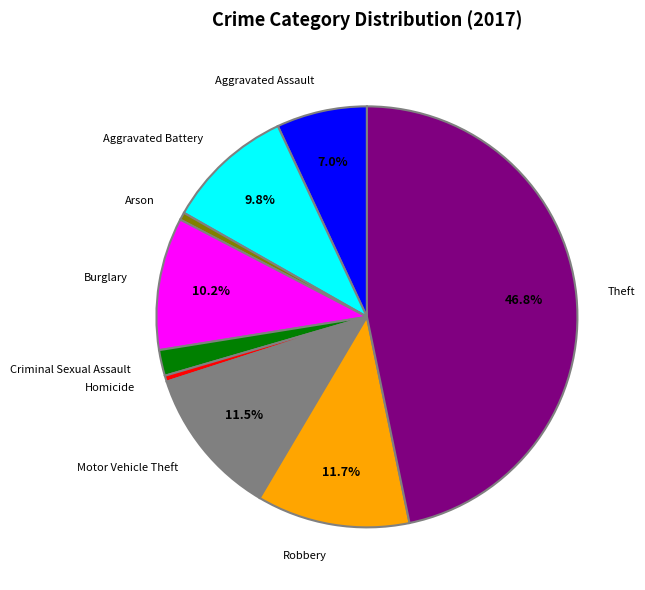

Does any single category account for the majority?

No